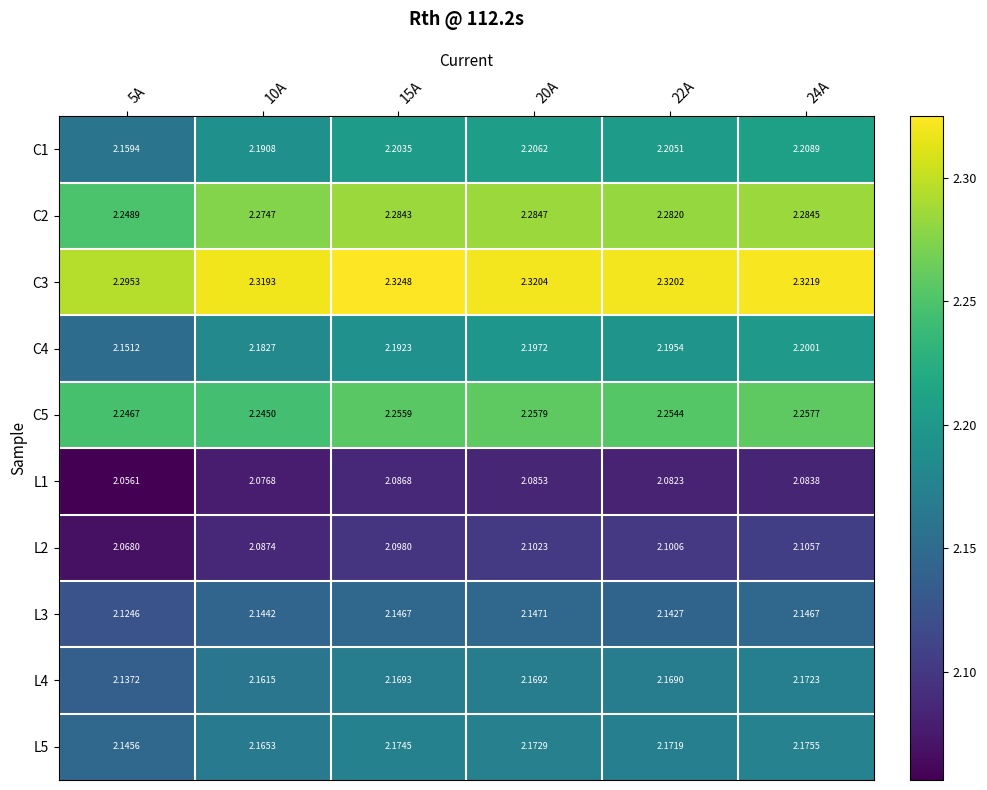

Is the value of L1 at 10A greater than the value of C4 at 5A?

No